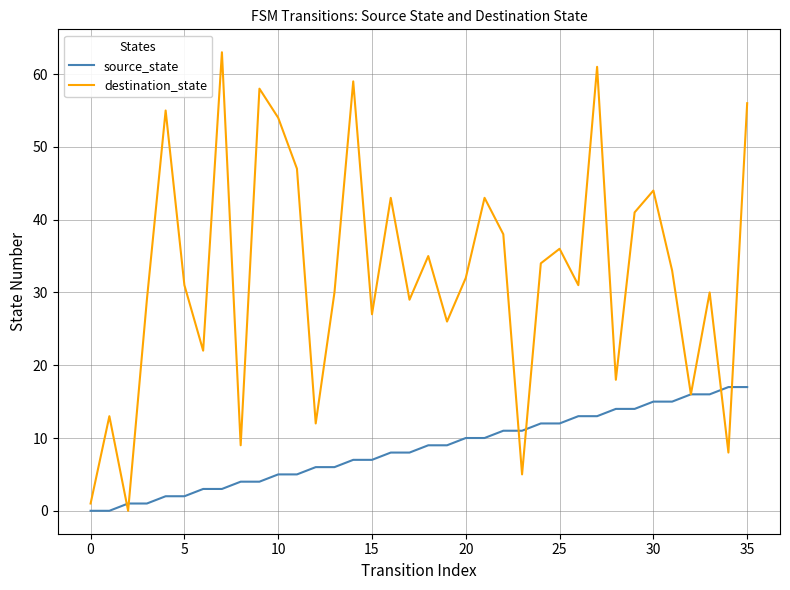

What is the difference between the maximum and minimum values in the source_state series?

17